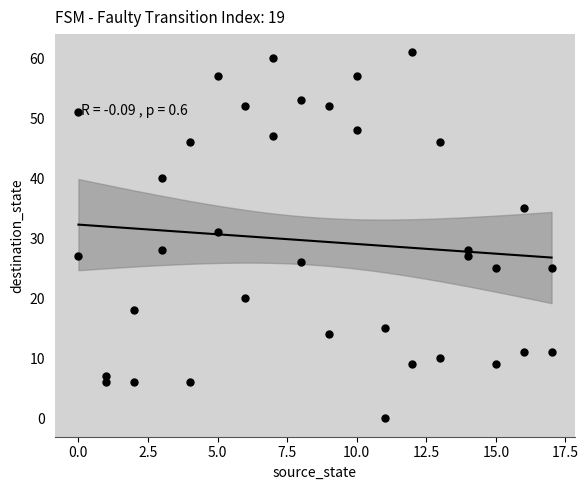

What Y value in the scatter plot is closest to 30?

31